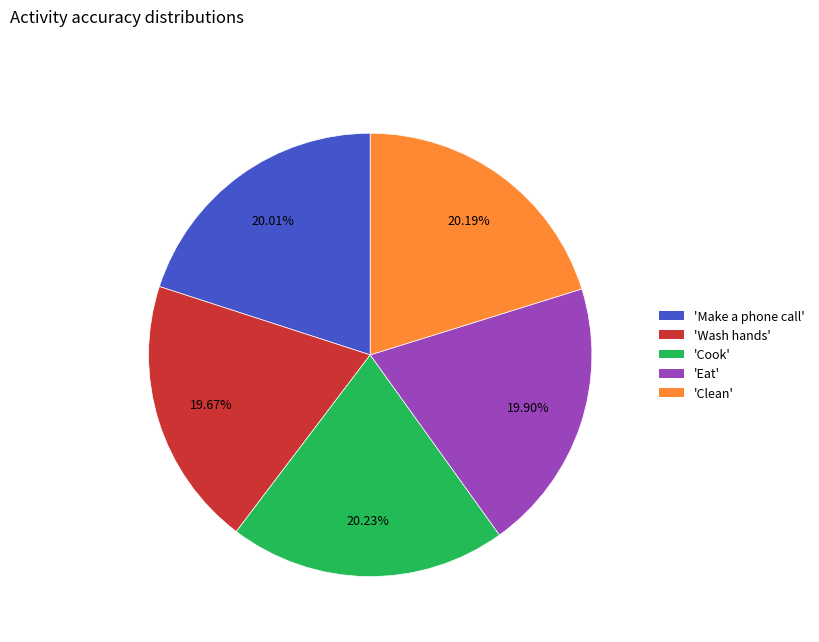

Is the sum of 'Make a phone call' and 'Eat' greater than half?

No